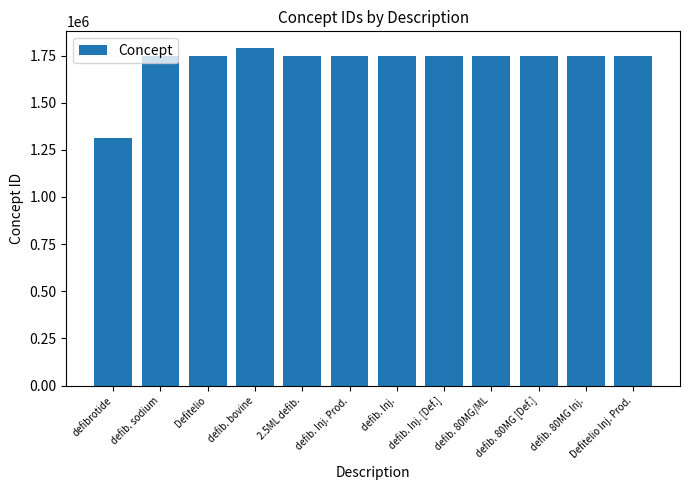

Is it true that the value at defib. bovine is 1788946?

True